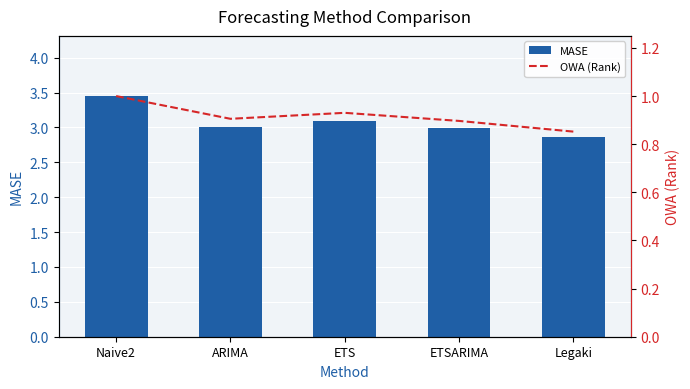

True or false: MASE has a value of 3.1 at ETS.

True